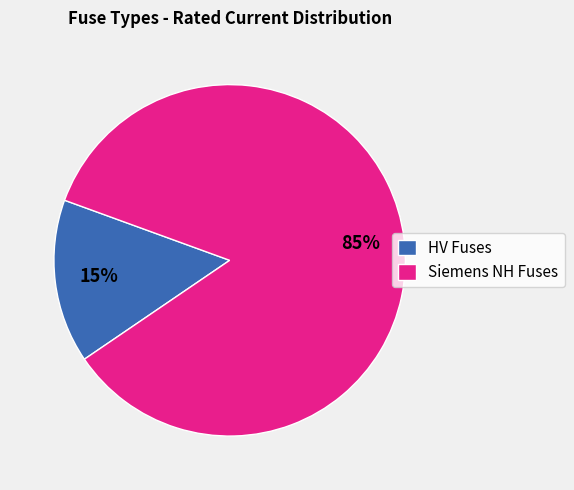

Does any single category account for the majority?

Yes